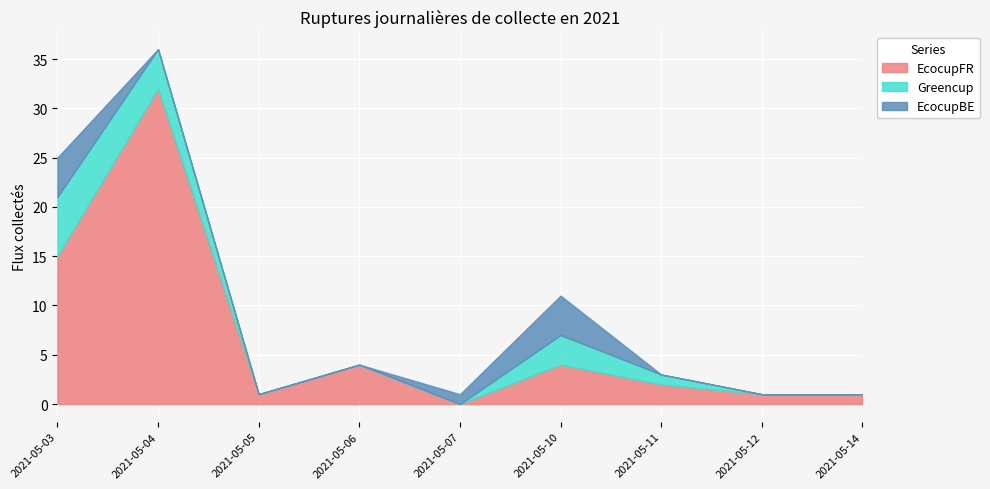

True or false: Greencup has more than 2 points higher than both neighbors.

False